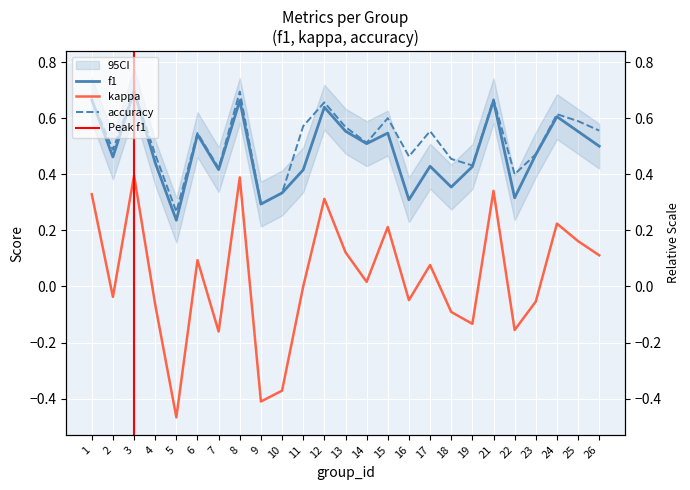

What is the sum of the f1 values at 10 and 24?

0.9